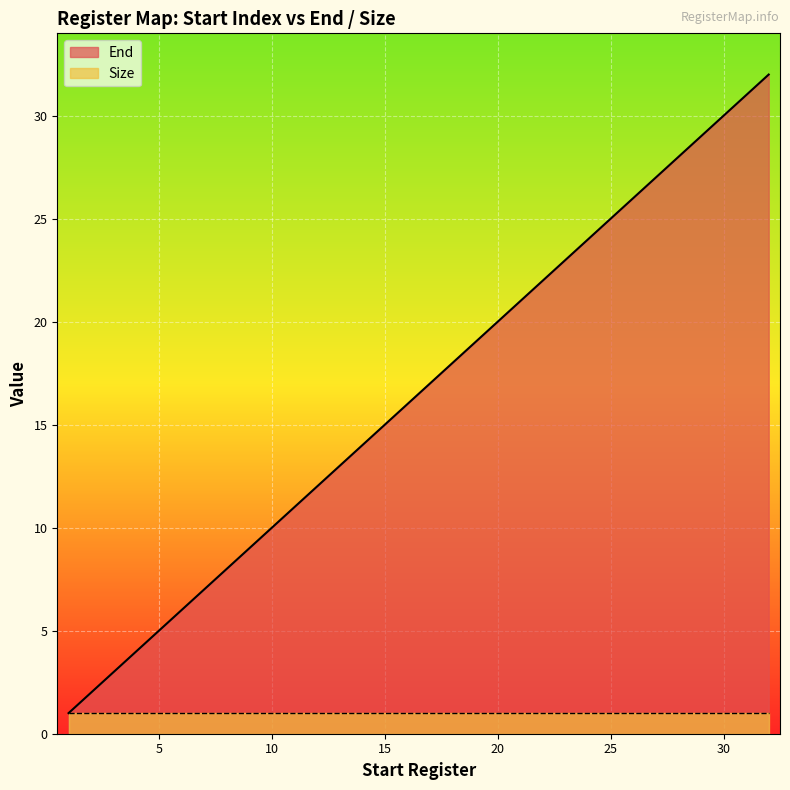

How many lines are shown in the chart?

2